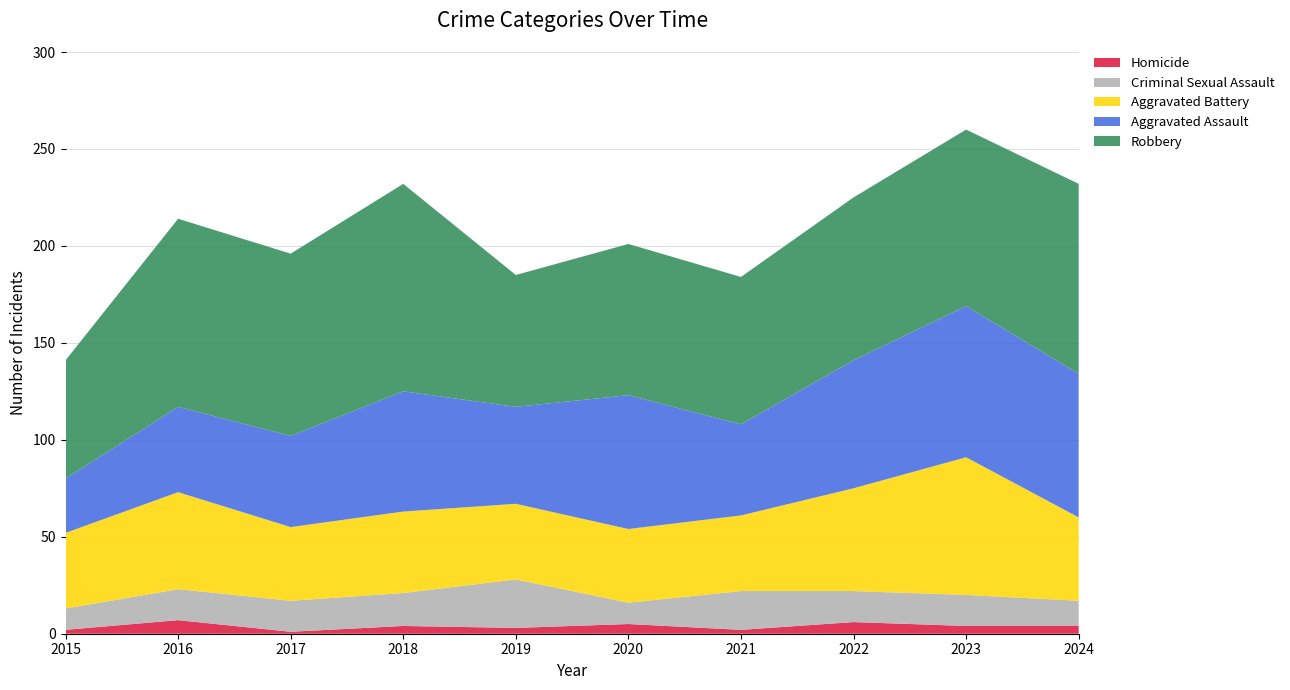

Reading left to right, extract all data points from this chart.

Aggravated Assault: 2015=28	2016=44	2017=47	2018=62	2019=50	2020=69	2021=47	2022=66	2023=78	2024=74
Aggravated Battery: 2015=39	2016=50	2017=38	2018=42	2019=39	2020=38	2021=39	2022=53	2023=71	2024=43
Criminal Sexual Assault: 2015=11	2016=16	2017=16	2018=17	2019=25	2020=11	2021=20	2022=16	2023=16	2024=13
Homicide: 2015=2	2016=7	2017=1	2018=4	2019=3	2020=5	2021=2	2022=6	2023=4	2024=4
Robbery: 2015=61	2016=97	2017=94	2018=107	2019=68	2020=78	2021=76	2022=84	2023=91	2024=98